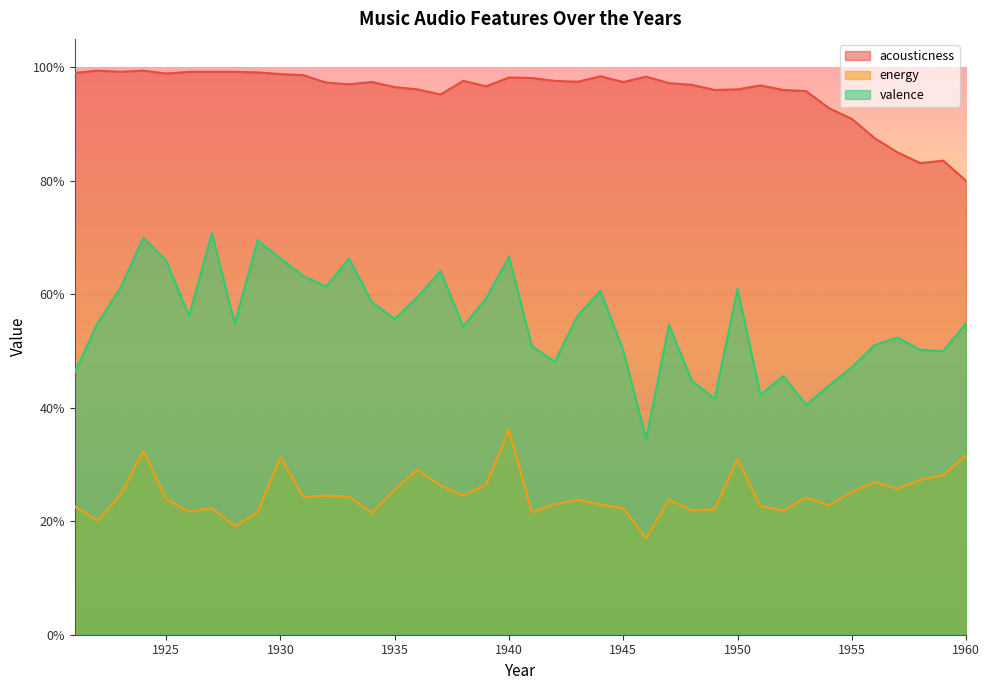

Reading left to right, what are all the values shown in this chart?

acousticness: 1.0	1.0	1.0	1.0	1.0	1.0	1.0	1.0	1.0	1.0	1.0	1.0	1.0	1.0	1.0	1.0	1.0	1.0	1.0	1.0	1.0	1.0	1.0	1.0	1.0	1.0	1.0	1.0	1.0	1.0	1.0	1.0	1.0	0.9	0.9	0.9	0.8	0.8	0.8	0.8
energy: 0.2	0.2	0.2	0.3	0.2	0.2	0.2	0.2	0.2	0.3	0.2	0.2	0.2	0.2	0.3	0.3	0.3	0.2	0.3	0.4	0.2	0.2	0.2	0.2	0.2	0.2	0.2	0.2	0.2	0.3	0.2	0.2	0.2	0.2	0.3	0.3	0.3	0.3	0.3	0.3
valence: 0.5	0.5	0.6	0.7	0.7	0.6	0.7	0.5	0.7	0.7	0.6	0.6	0.7	0.6	0.6	0.6	0.6	0.5	0.6	0.7	0.5	0.5	0.6	0.6	0.5	0.3	0.5	0.4	0.4	0.6	0.4	0.5	0.4	0.4	0.5	0.5	0.5	0.5	0.5	0.5